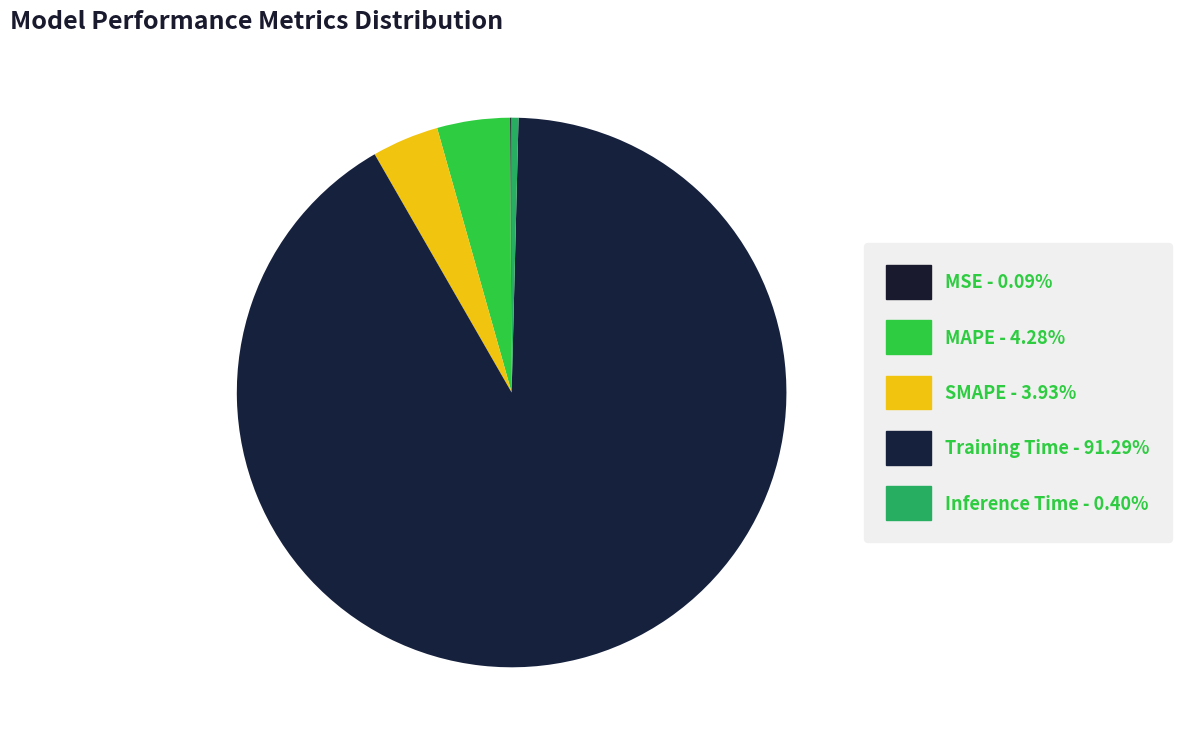

Between MSE and MAPE, which is larger?

MAPE